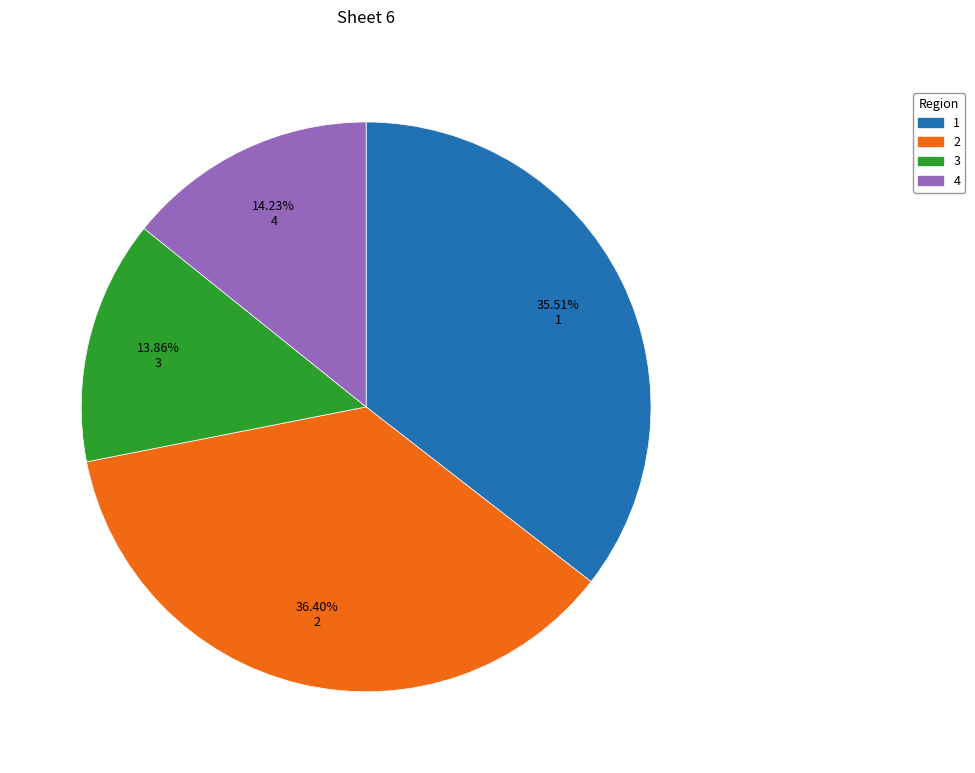

What percentage is NOT represented by 4?

85.8%